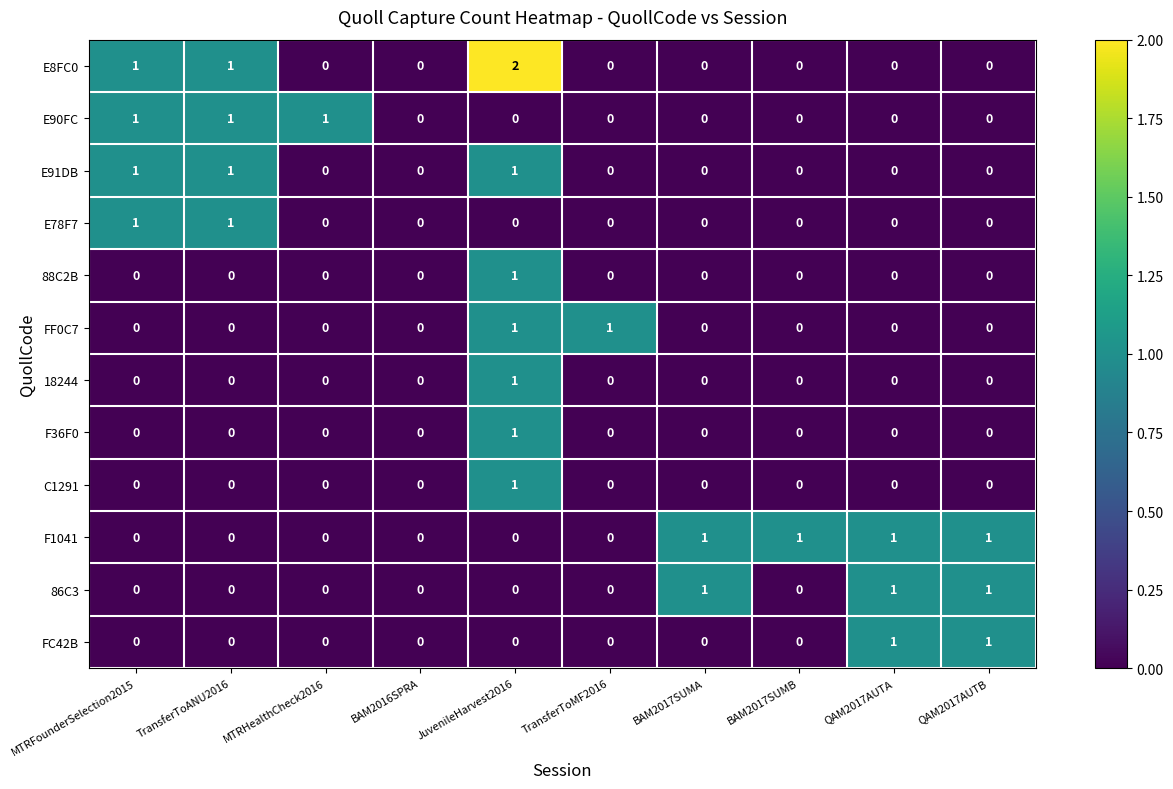

At which category is the sum across all series the highest?

JuvenileHarvest2016